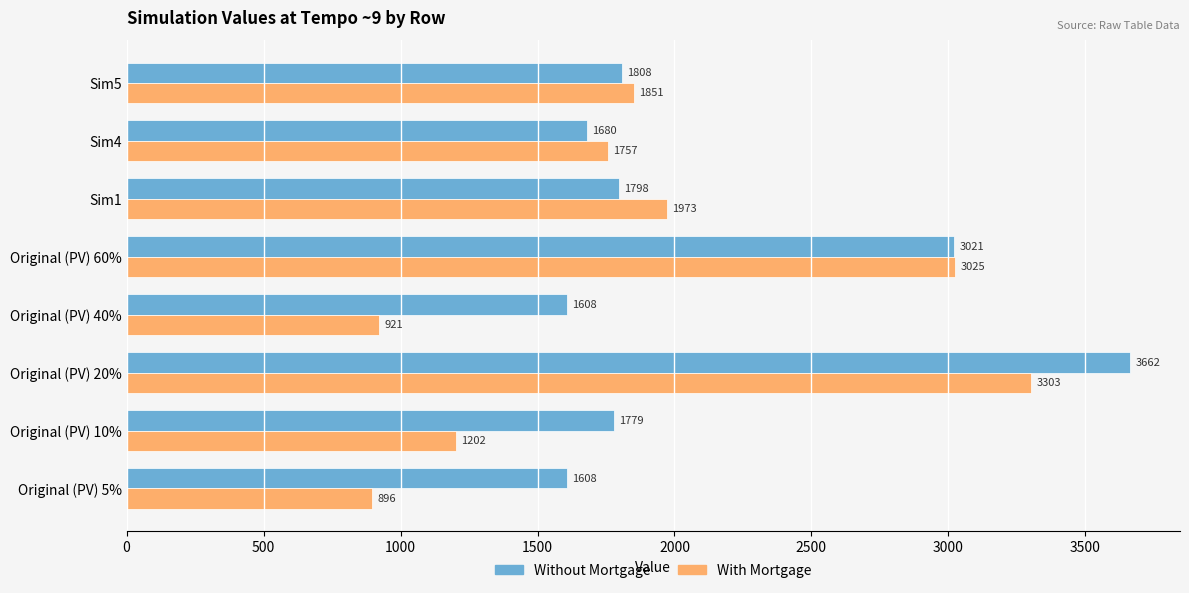

True or false: With Mortgage has a value of 477.1 at Original (PV) 40%.

False